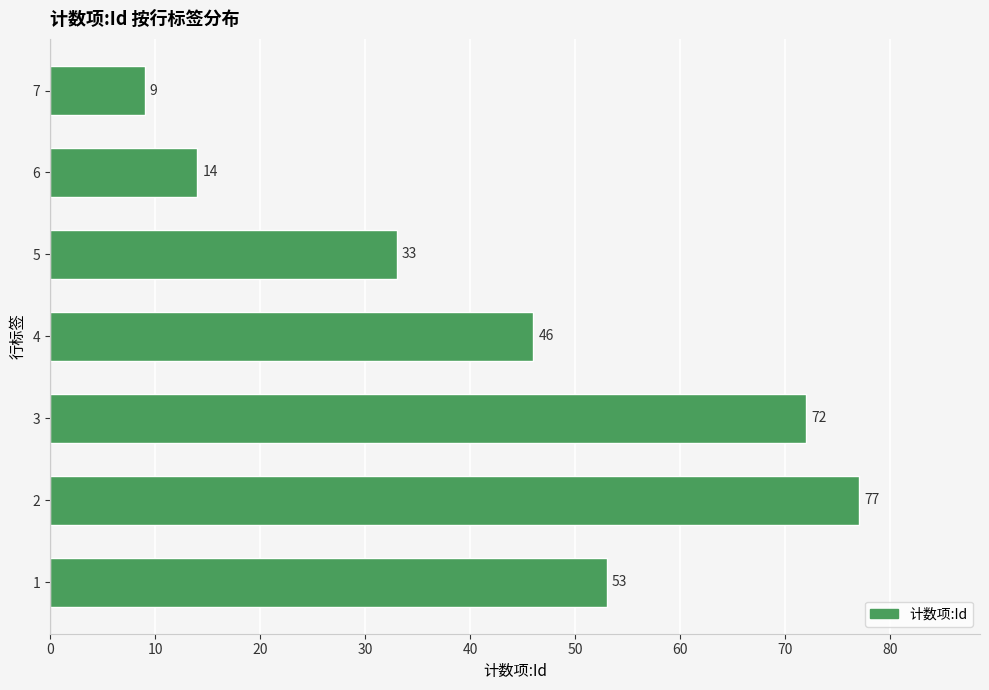

What is the difference between the maximum and minimum values?

68